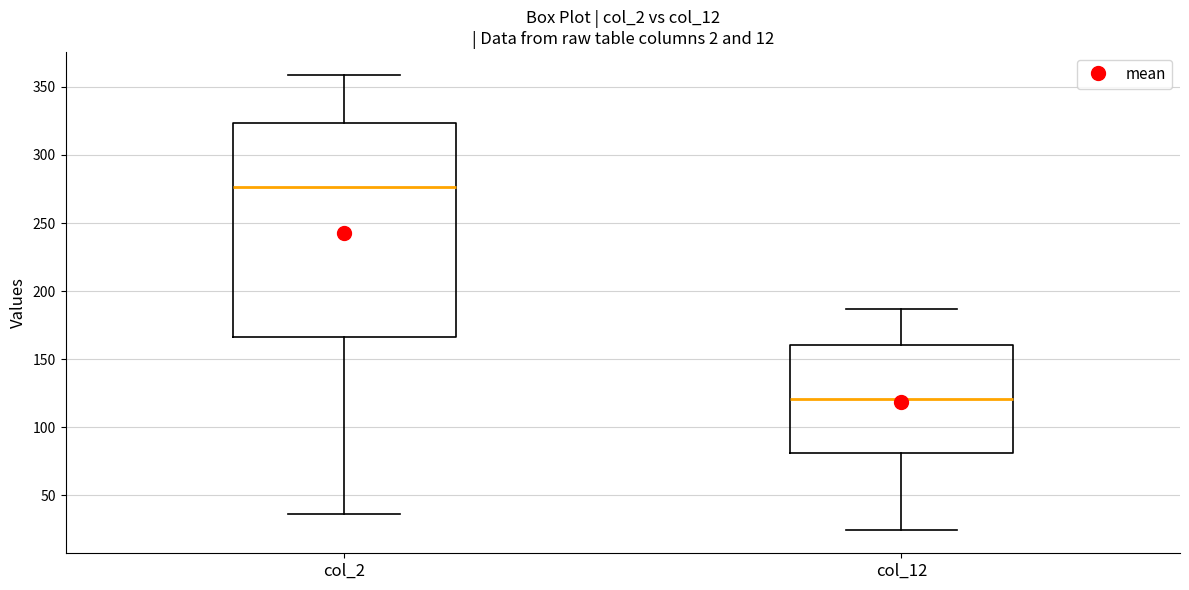

Comparing the boxes themselves (not the whiskers), which one is the tallest?

col_2